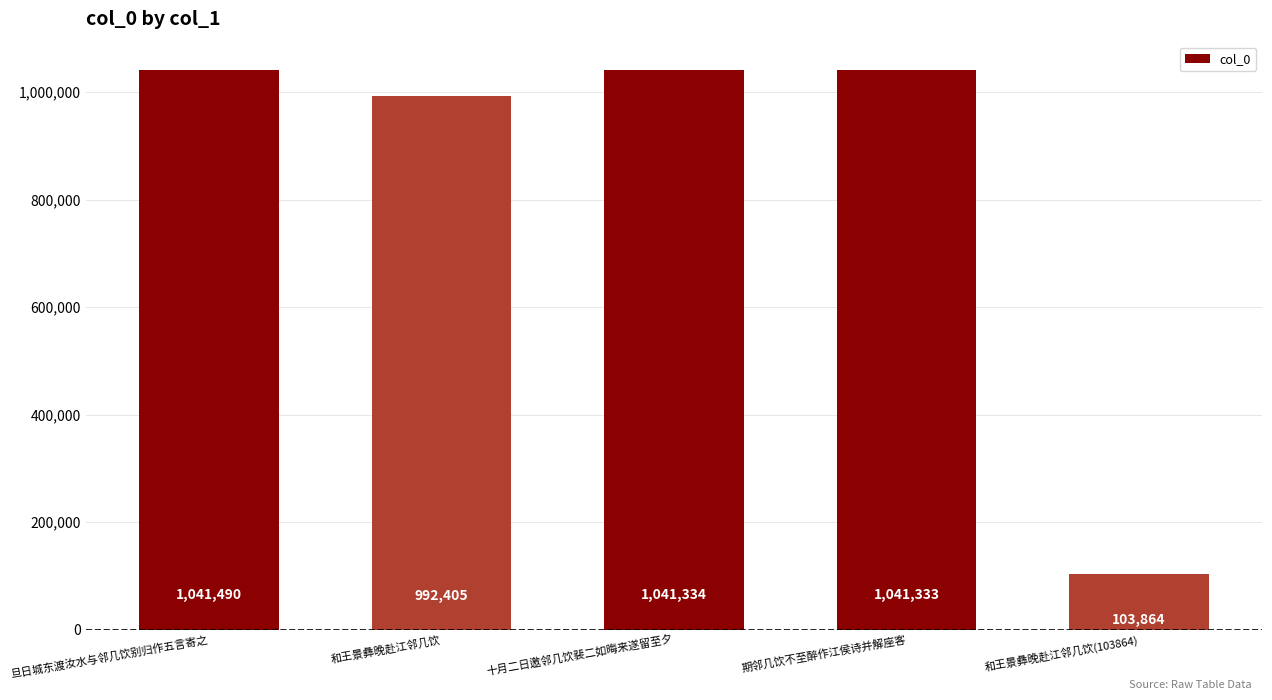

List the labels in order of value, smallest first.

和王景彝晚赴江邻几饮(103864), 和王景彝晚赴江邻几饮, 期邻几饮不至醉作江侯诗并解座客, 十月二日邀邻几饮裴二如晦来遂留至夕, 旦日城东渡汝水与邻几饮别归作五言寄之